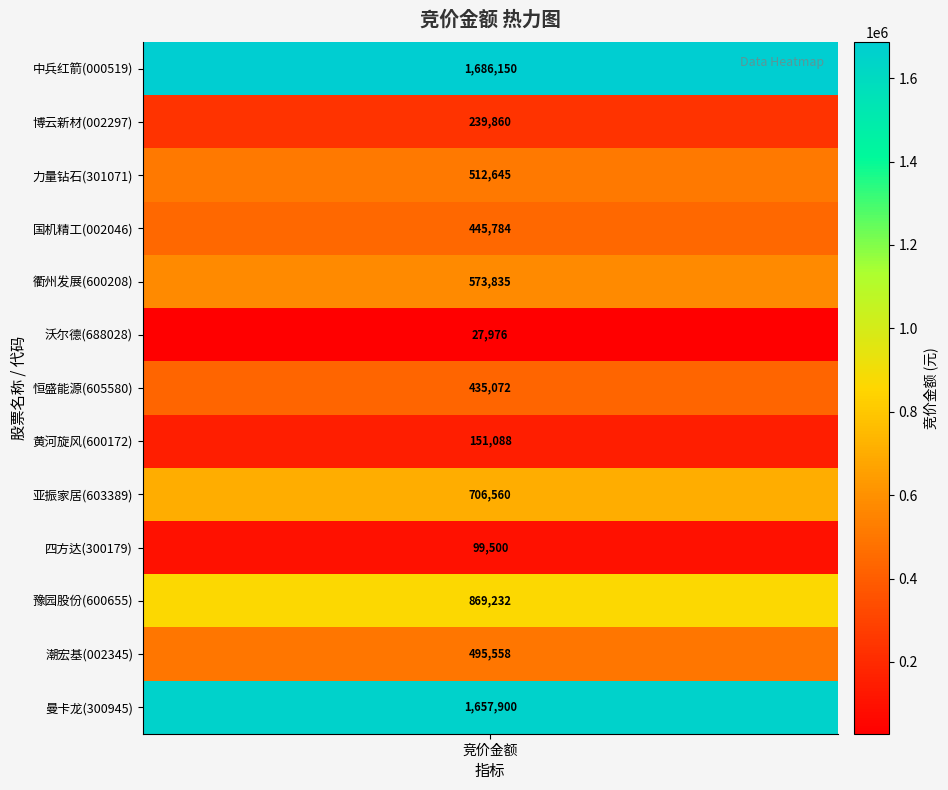

What is the smallest value displayed?

27976